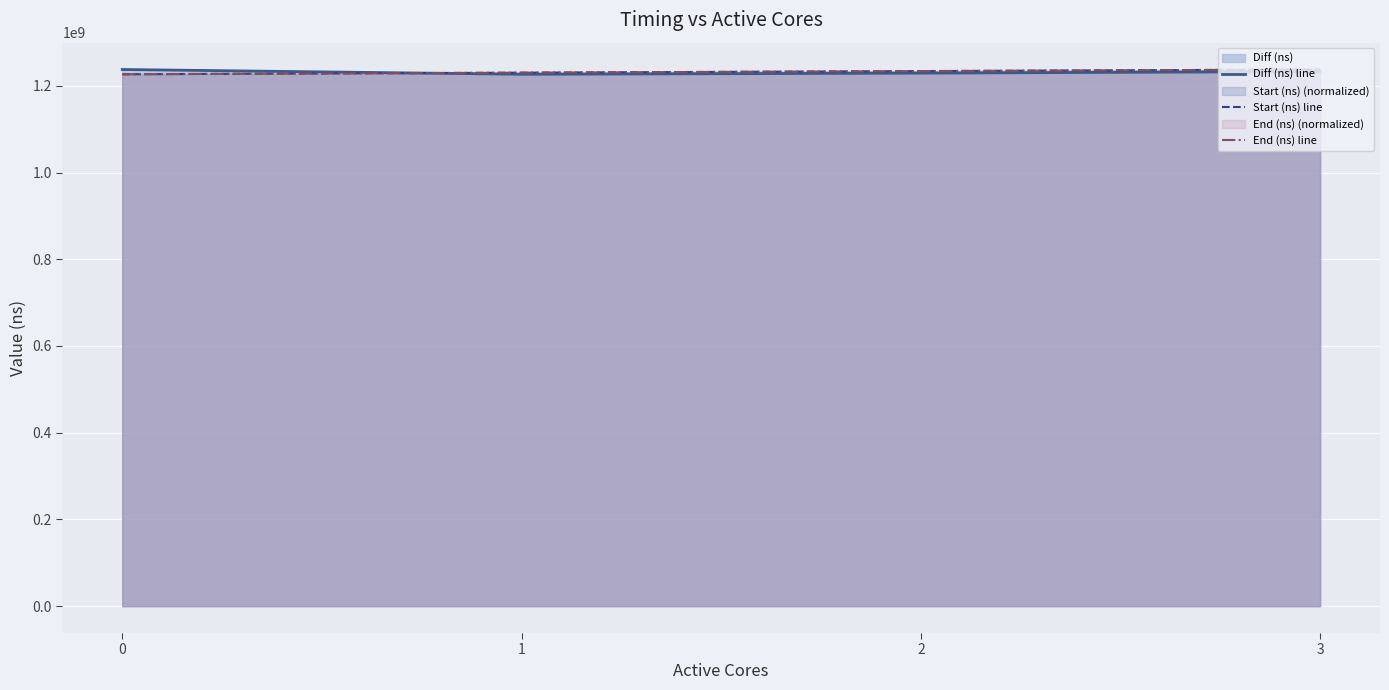

Rank the categories by Start (ns) line value from lowest to highest.

0, 1, 2, 3